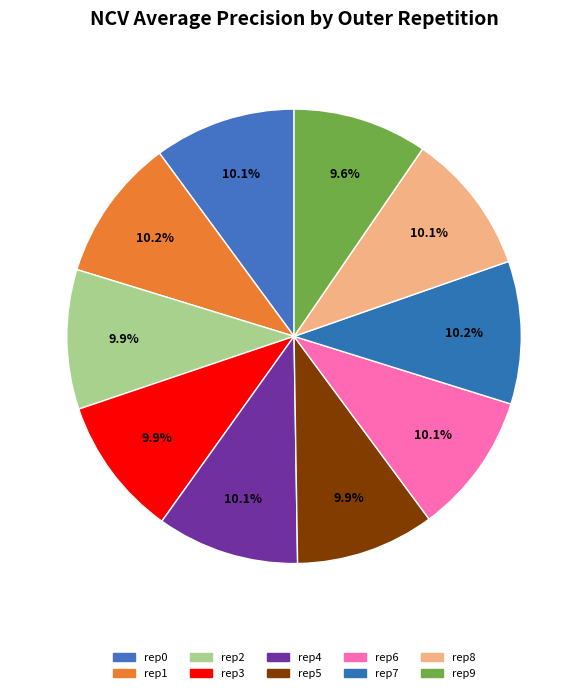

How many slices are in this pie chart?

10